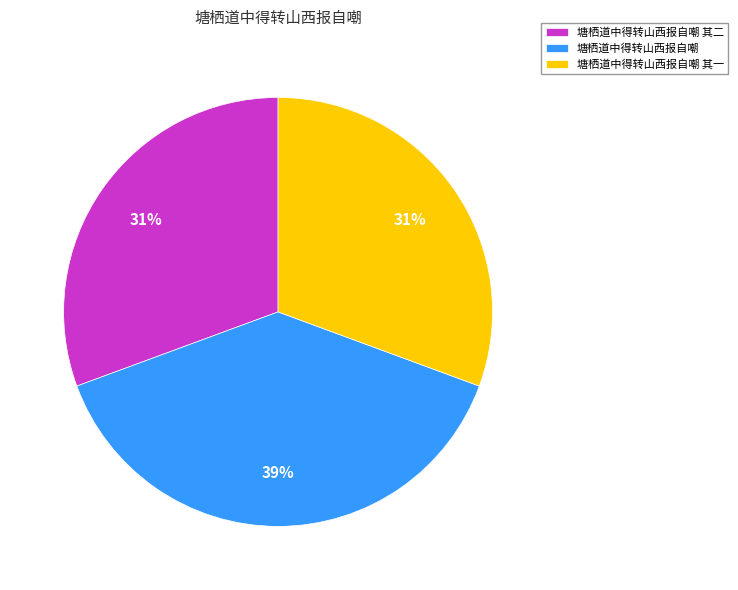

Between 塘栖道中得转山西报自嘲 其二 and 塘栖道中得转山西报自嘲, which is larger?

塘栖道中得转山西报自嘲